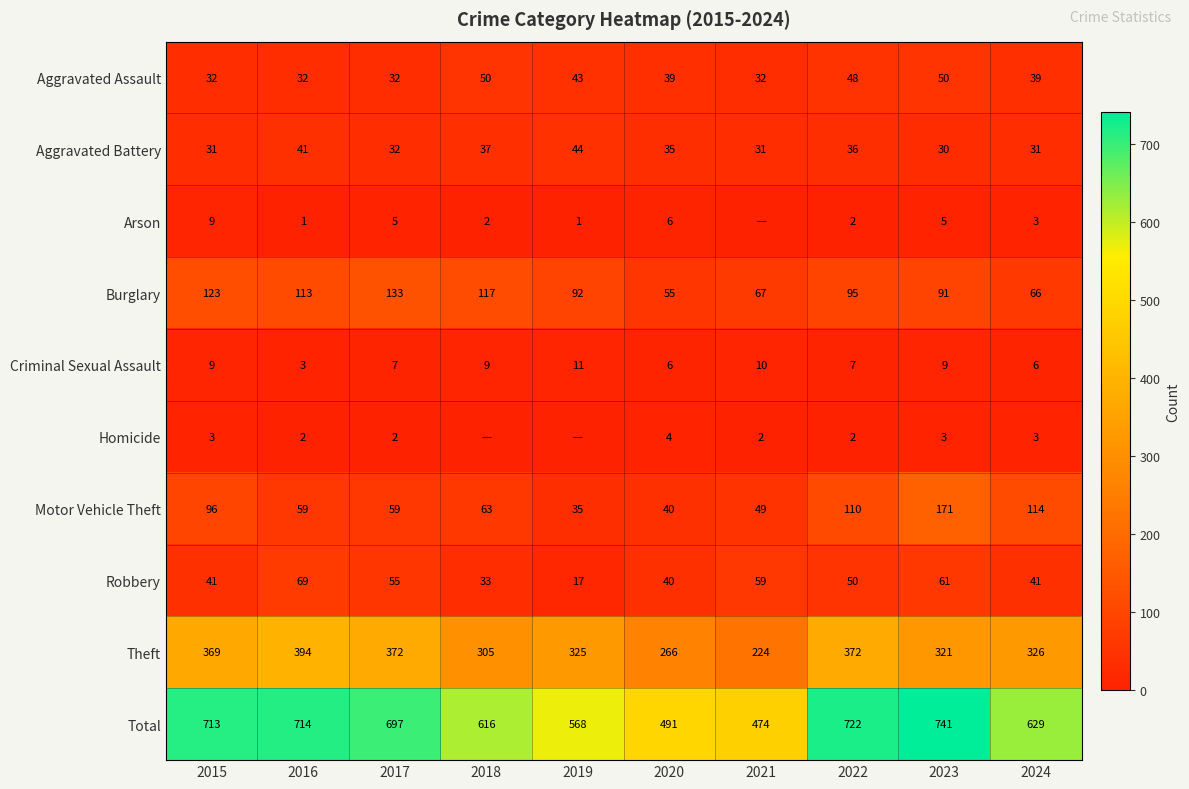

True or false: Criminal Sexual Assault has a value of 4 at 2023.

False